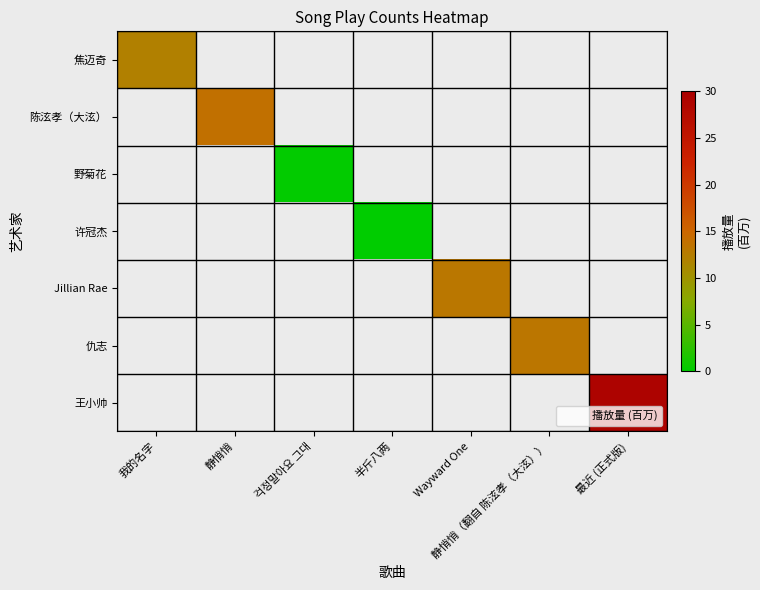

Rank the series at 걱정말아요 그대 from lowest to highest value.

焦迈奇, 陈泫孝（大泫）, 许冠杰, Jillian Rae, 仇志, 王小帅, 野菊花